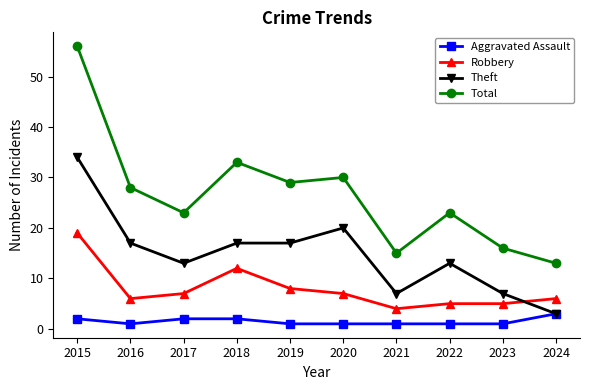

The Theft series shows 4 at 2021. True or false?

False